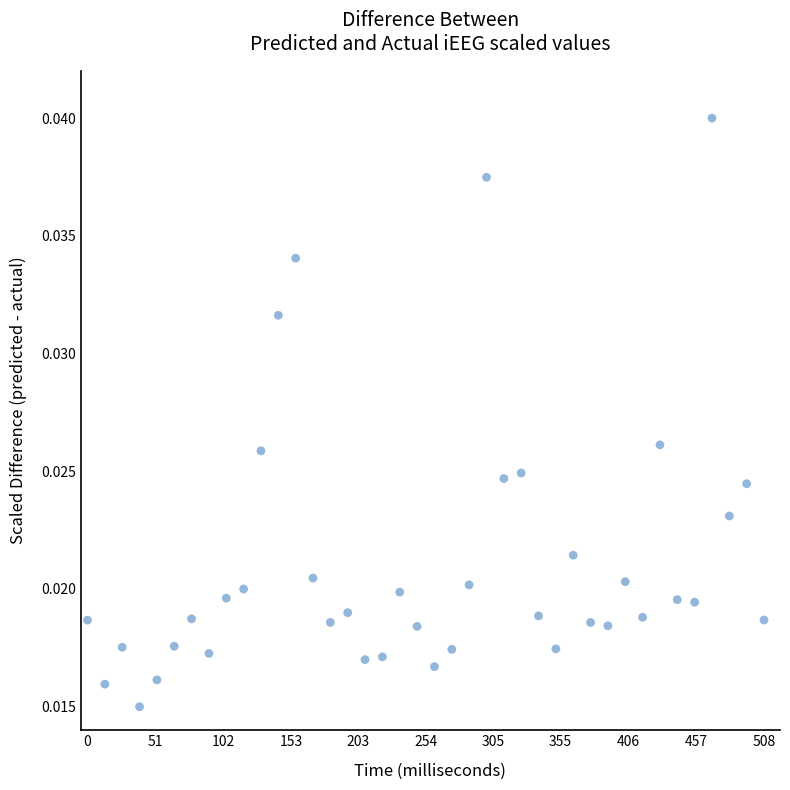

What is the range of X values (max minus min)?

508.0